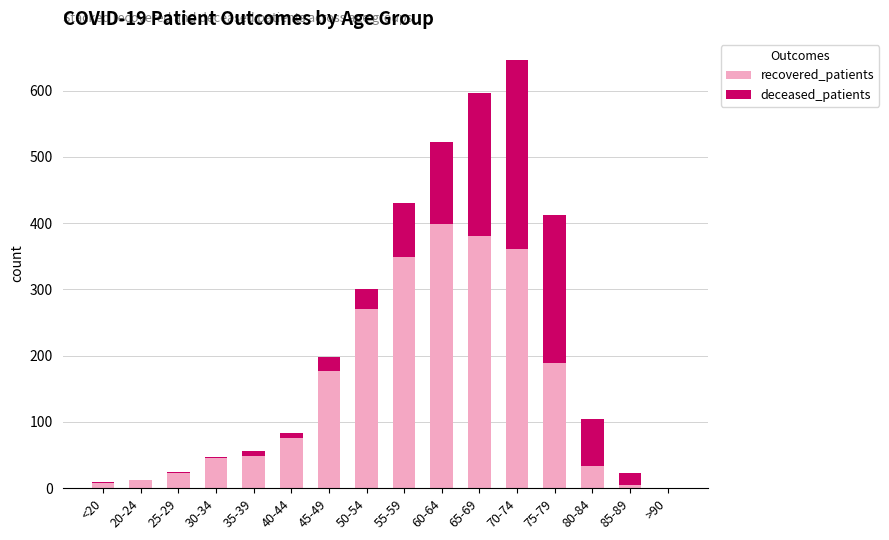

What is the difference between the recovered_patients values at 75-79 and 30-34?

144